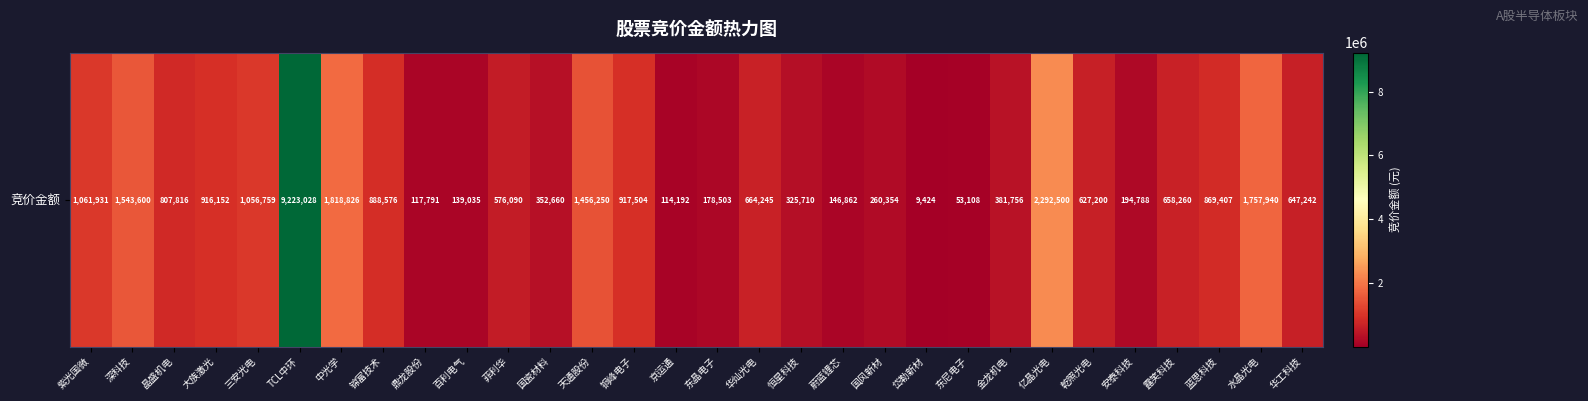

What is the difference between the maximum and second lowest values?

9169920